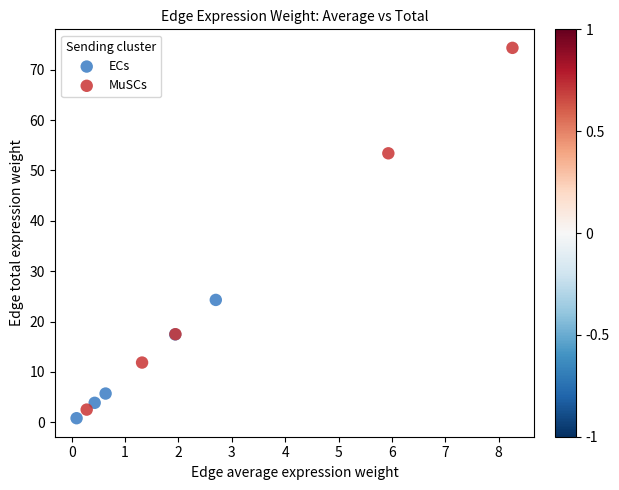

Which series contains the lowest Y value?

ECs